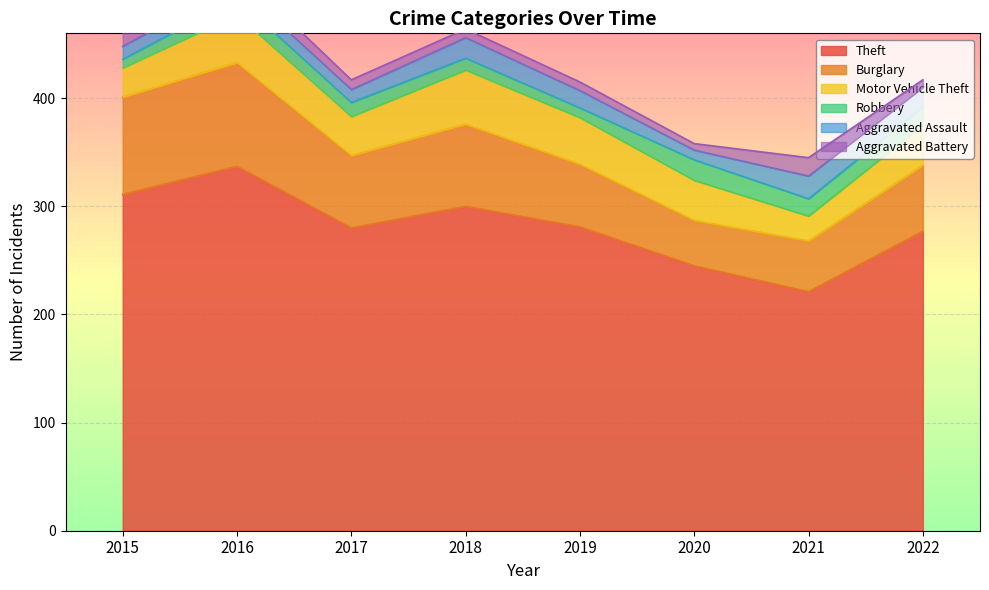

What is the greatest value displayed?

337